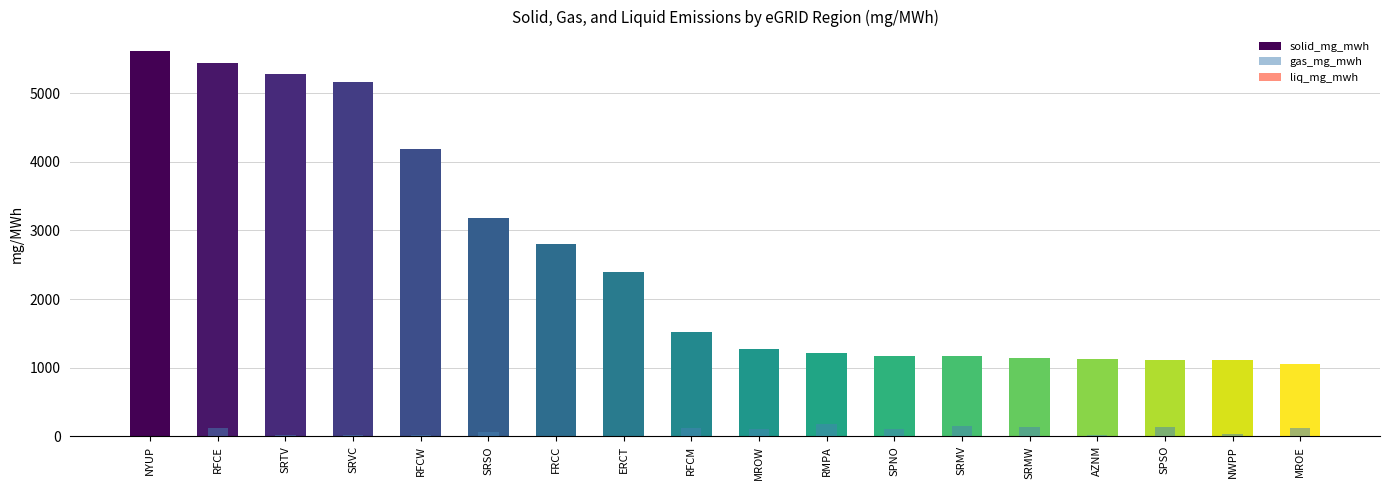

How many values in the liq_mg_mwh series exceed 0?

11